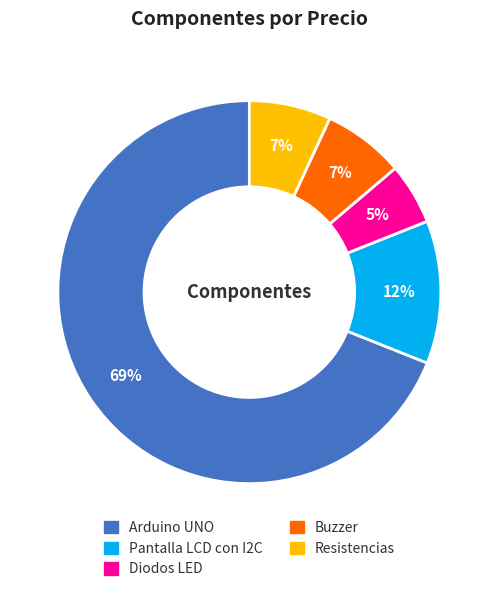

What percentage is the Pantalla LCD con I2C slice, to the nearest percent?

12%